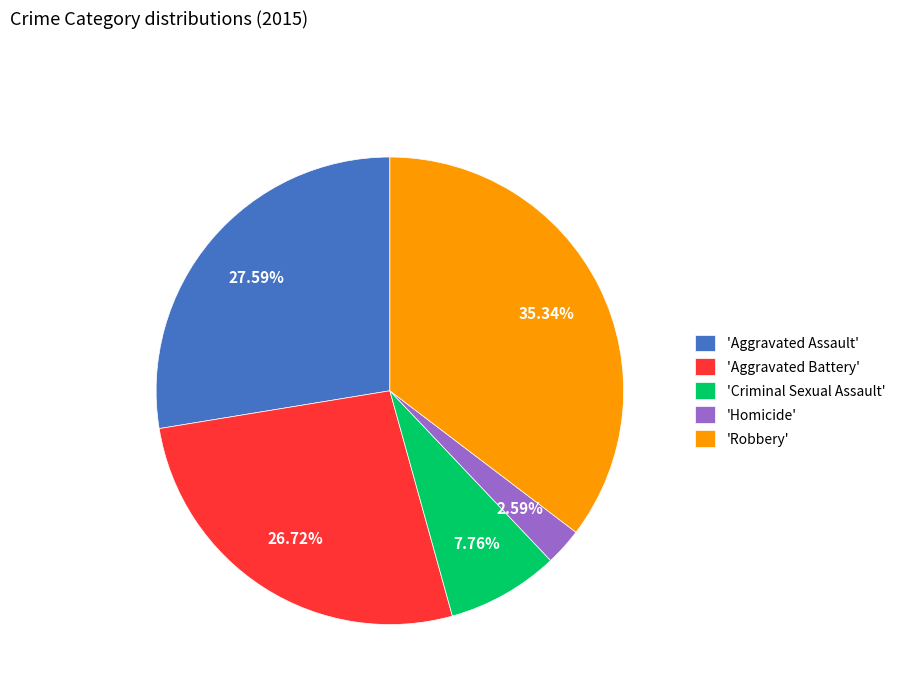

Combined, do 'Homicide' and 'Aggravated Assault' account for over 50%?

No